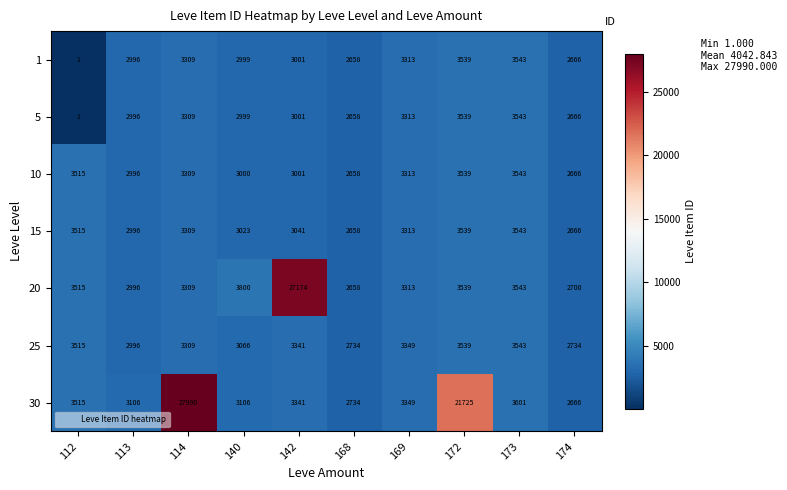

What is the difference between the highest and lowest values at 114?

24681